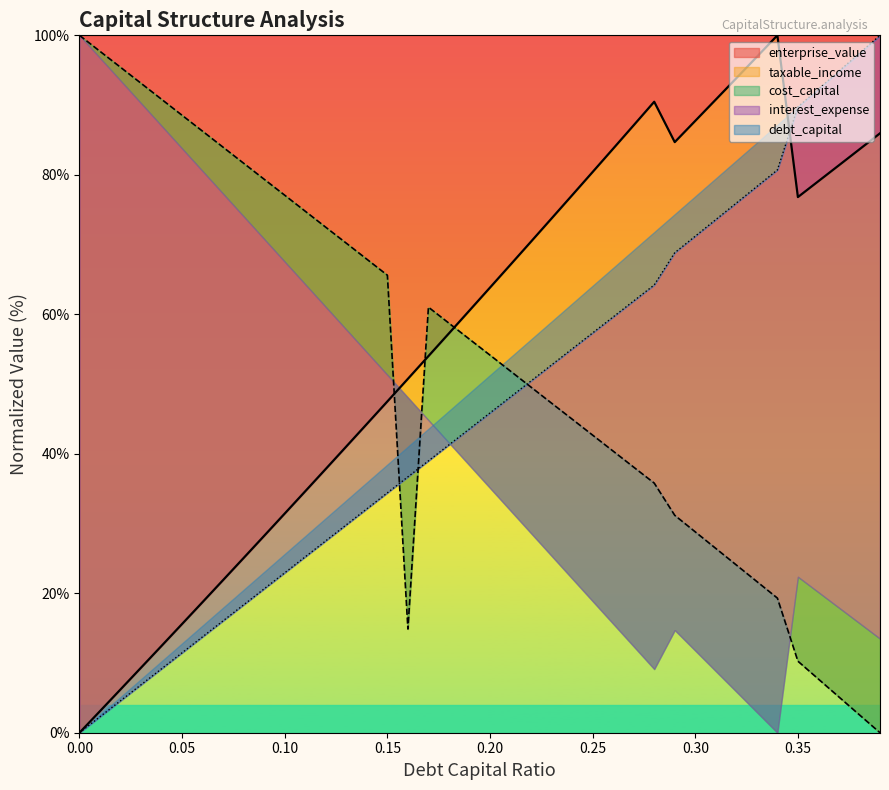

What is the difference between the maximum and minimum values in the cost_capital series?

100.0